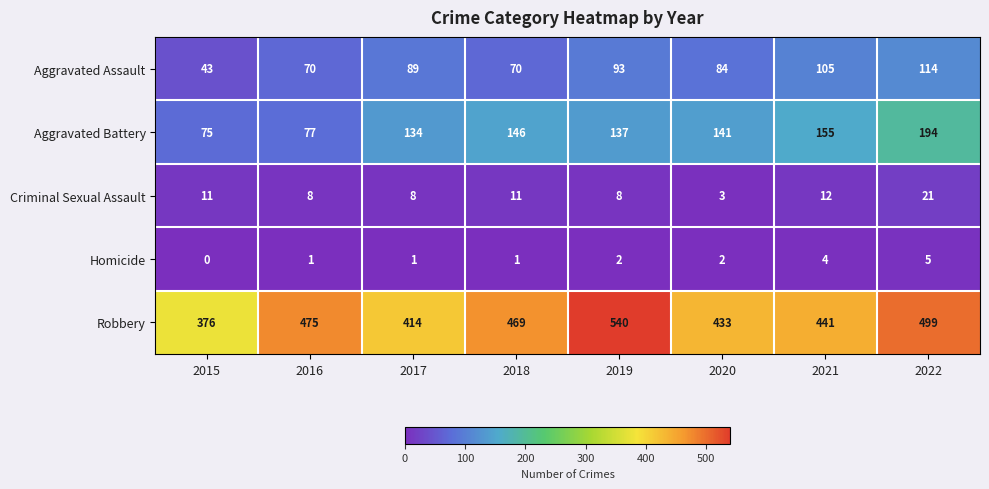

The value of Criminal Sexual Assault at 2018 is 4. True or false?

False